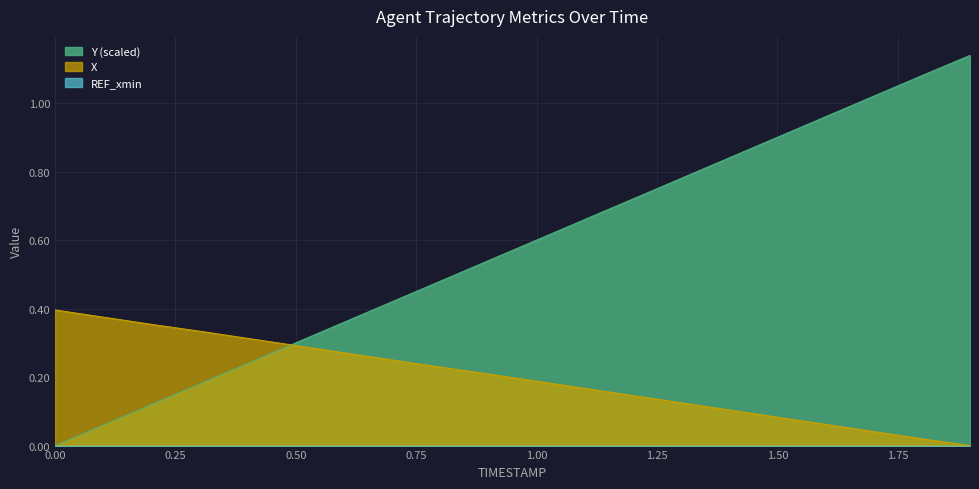

Does the chart display data point markers on the line(s)?

No